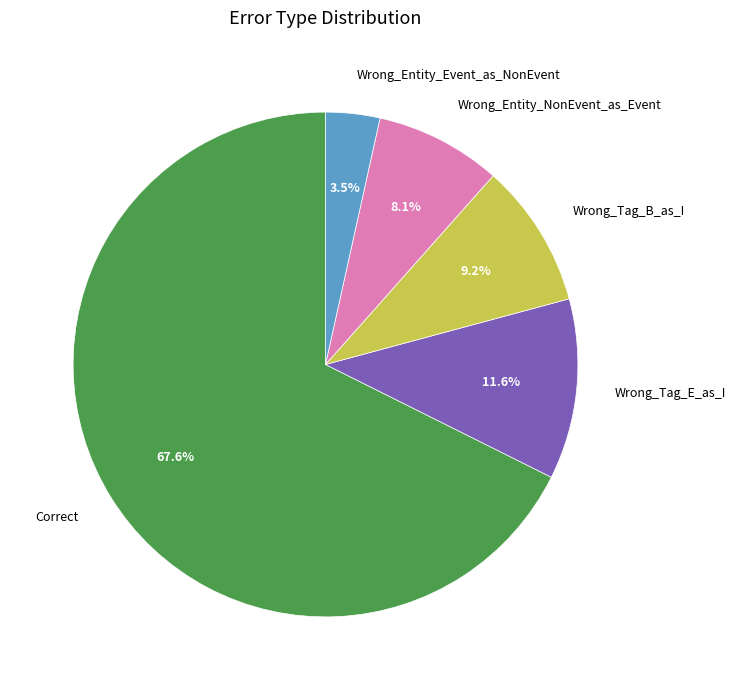

To the nearest percent, what is the difference between the largest and smallest slice percentages?

64%